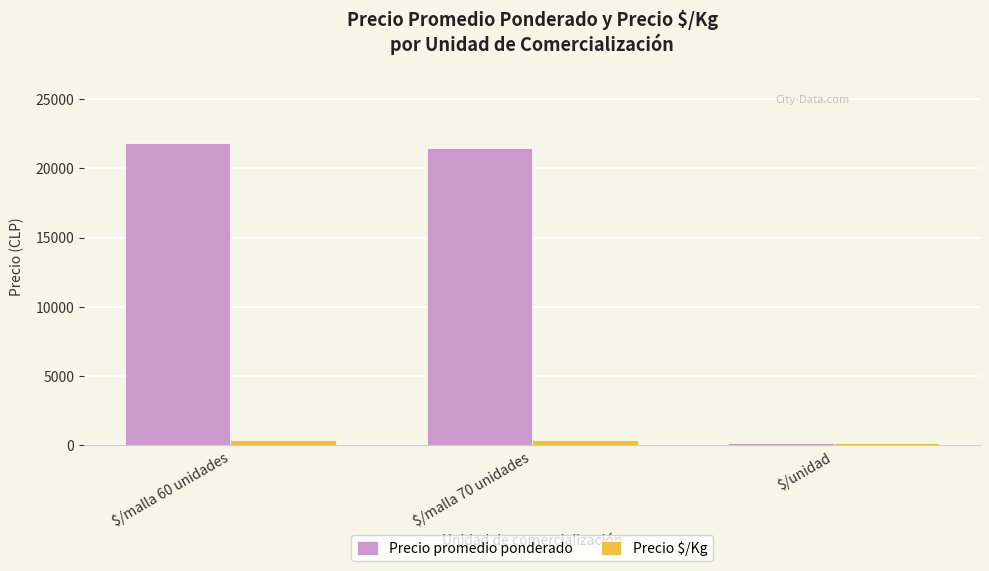

What is the average value of the Precio $/Kg series?

289